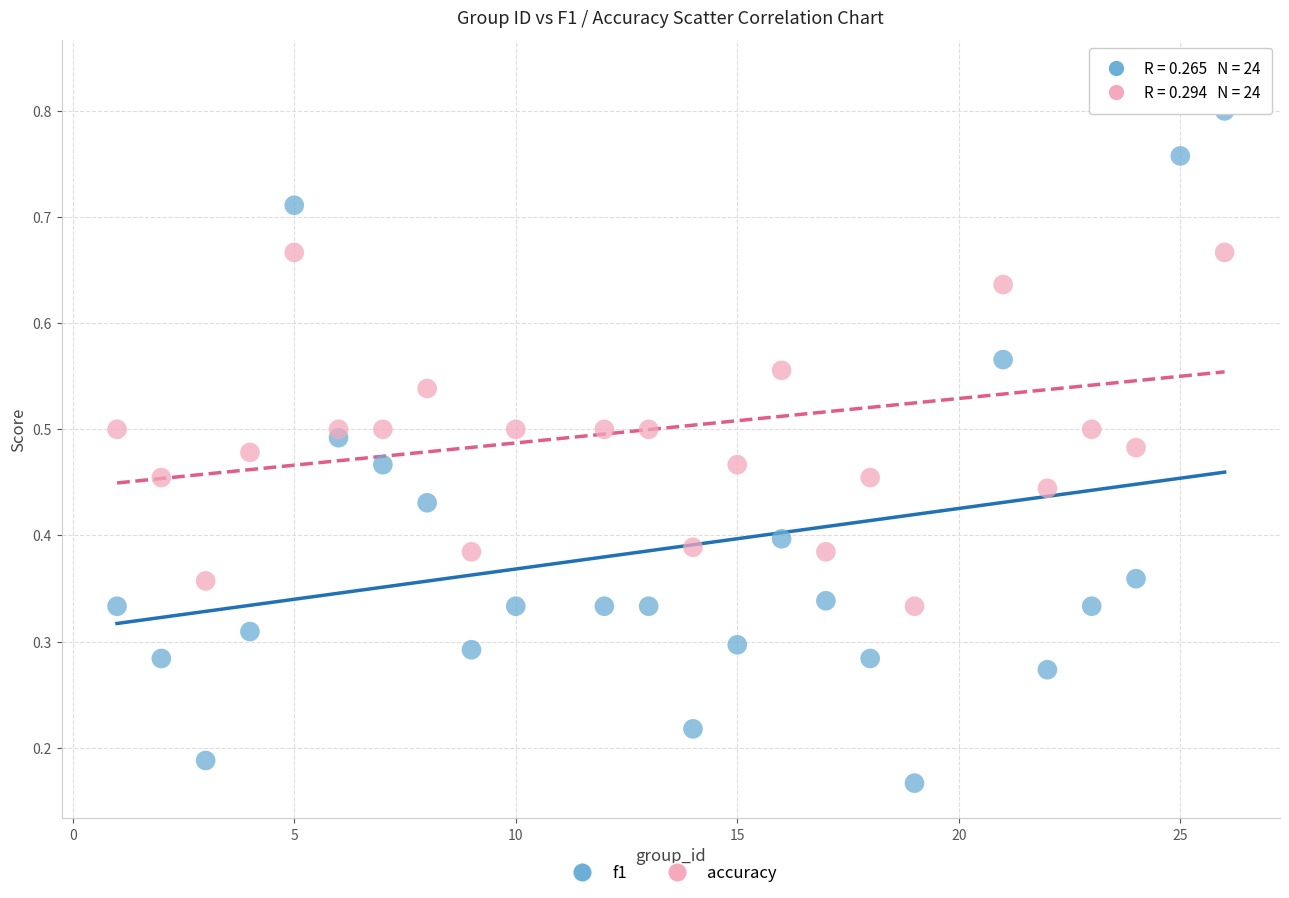

Which series reaches the maximum Y coordinate?

accuracy